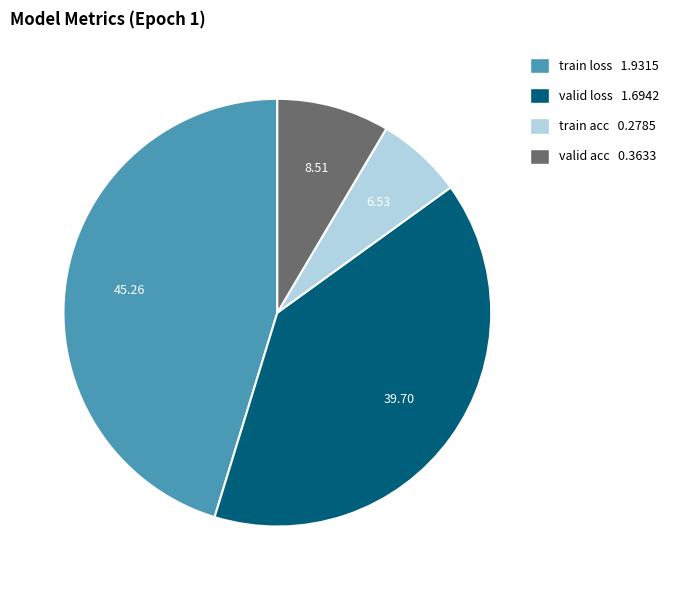

Which has a higher value, valid acc 0.3633 or train loss 1.9315?

train loss 1.9315